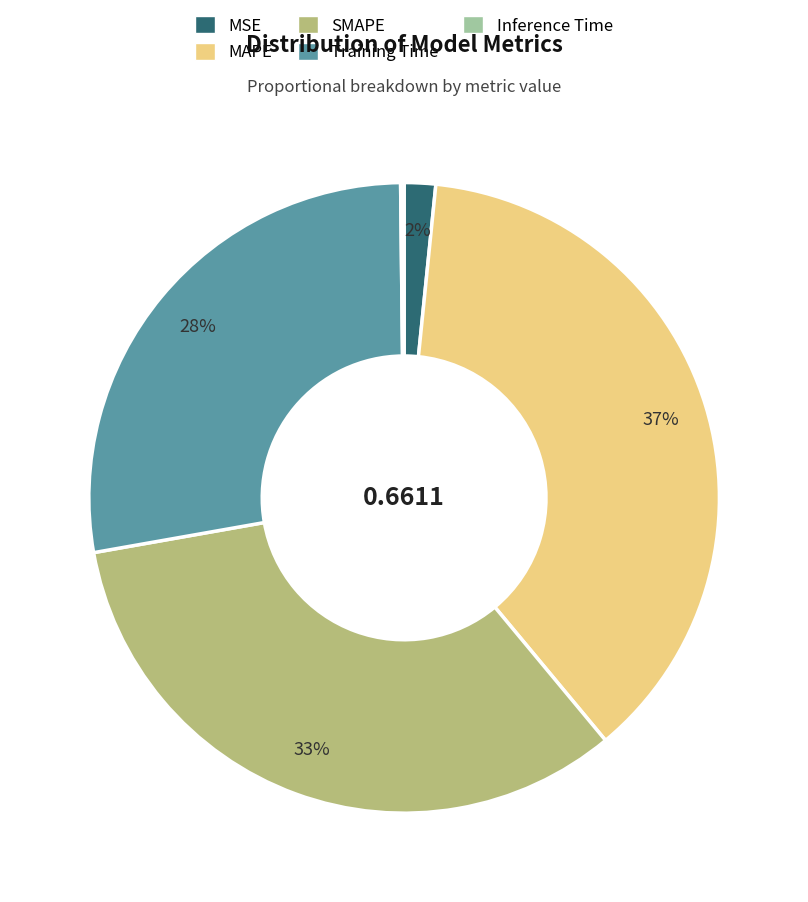

Is Training Time the majority of the pie?

No